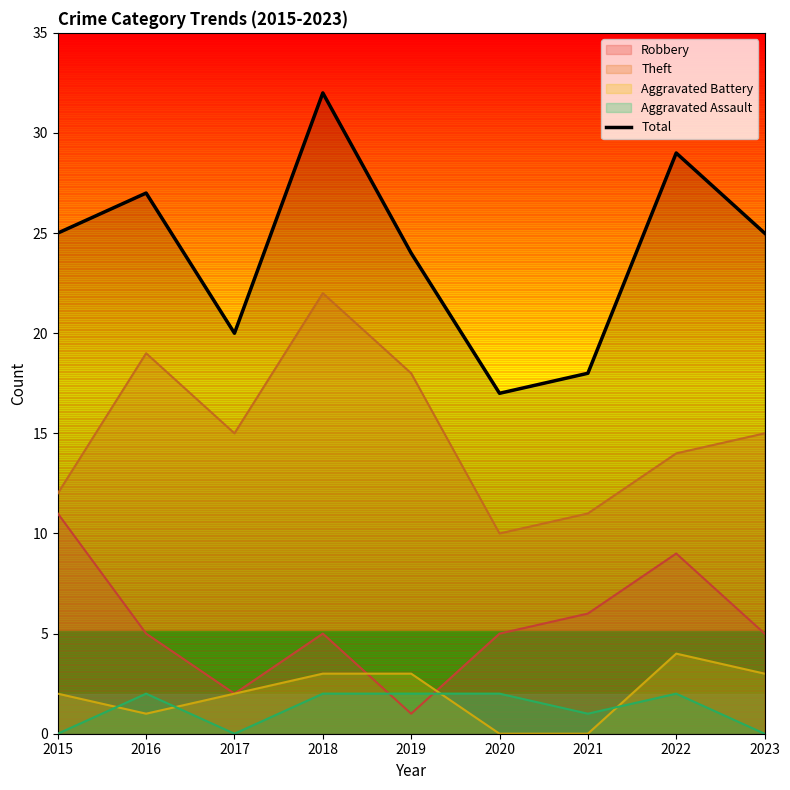

At which label is the value closest to 24?

2019